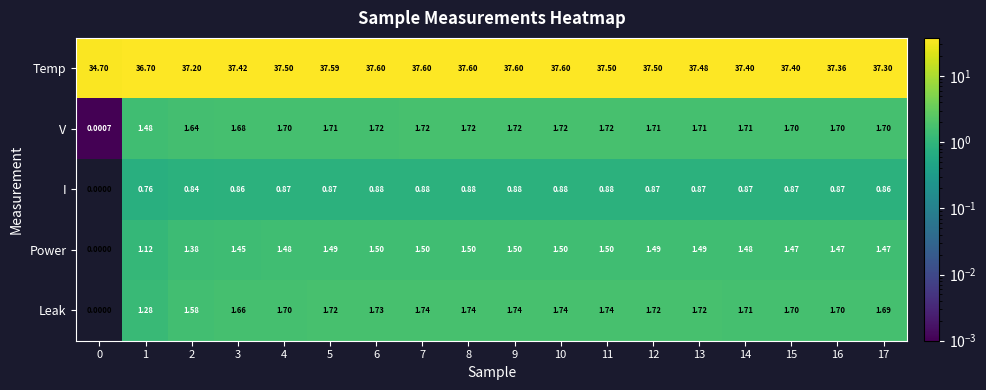

At 13, list the series in order from largest to smallest.

Temp, Leak, V, Power, I